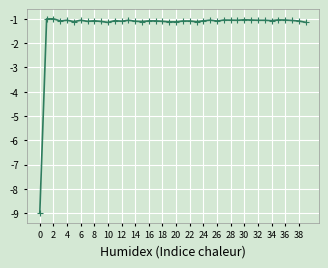

What is the average value?

-1.3